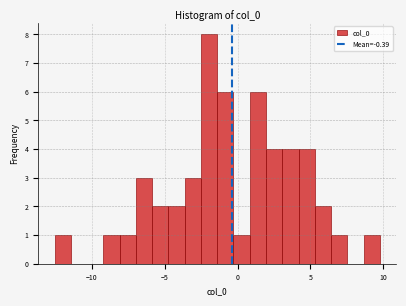

Around what value on the x-axis is the tallest bar? Give the approximate position of its centre, as read against the axis.

-2.0